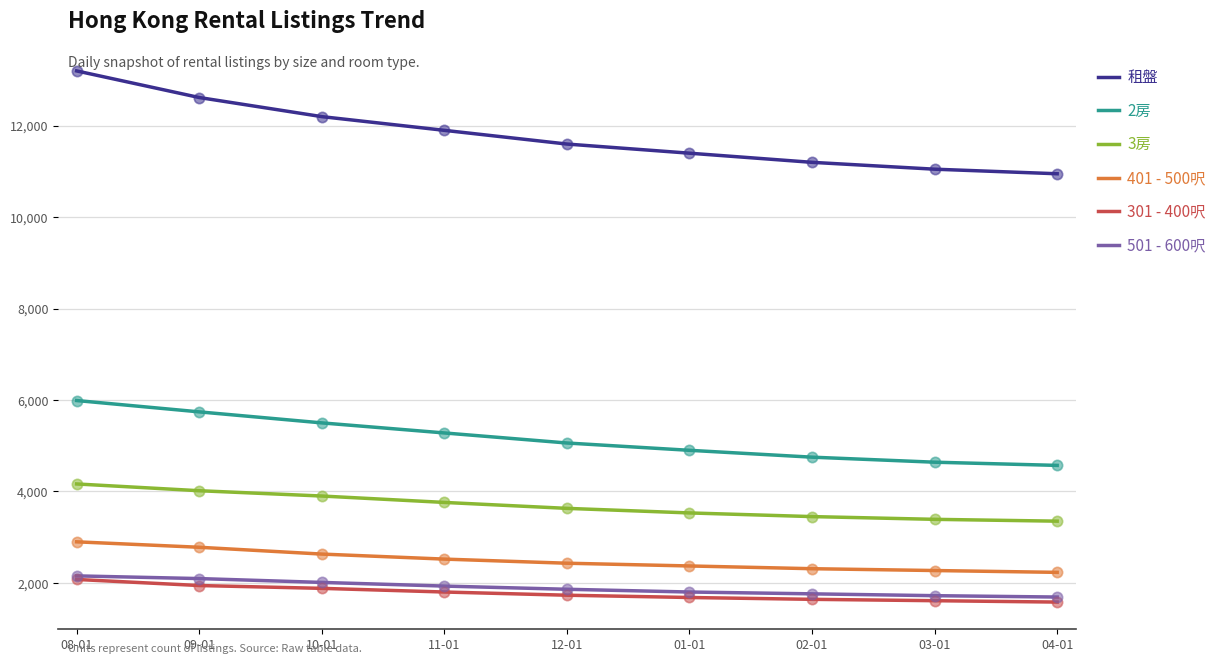

What is the difference between the highest and lowest values at 01-01?

9720